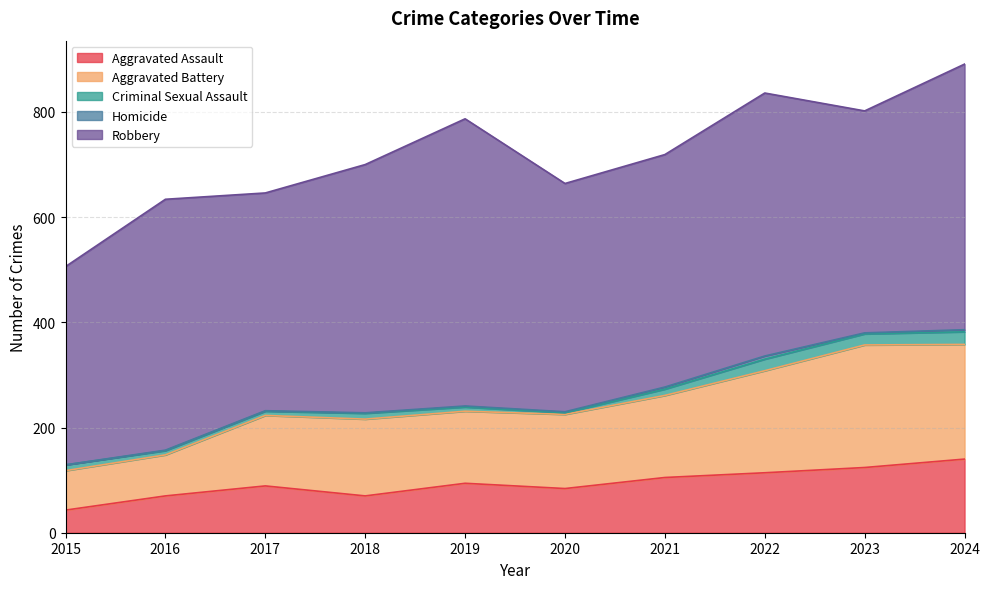

Reading left to right, what are all the values shown in this chart?

Aggravated Assault: 43	70	89	70	94	84	105	114	124	140
Aggravated Battery: 75	78	134	146	137	141	156	194	233	218
Criminal Sexual Assault: 11	8	8	11	8	3	12	22	21	24
Homicide: 0	1	1	1	2	2	4	6	2	4
Robbery: 377	477	414	472	546	434	442	500	422	505